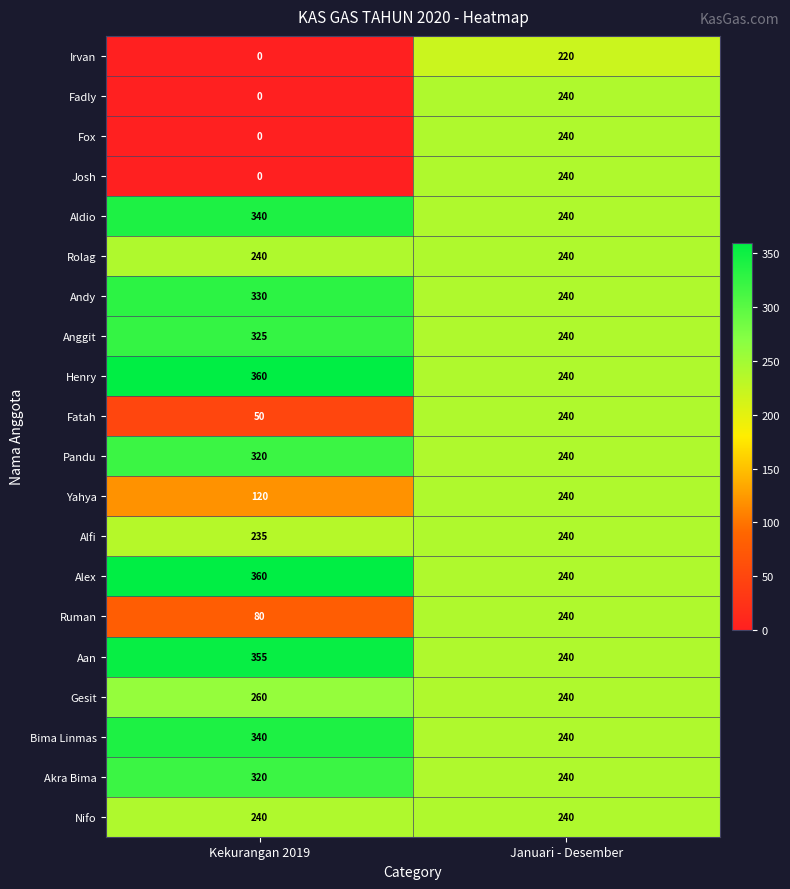

How many values in the Aan series are below 355?

1